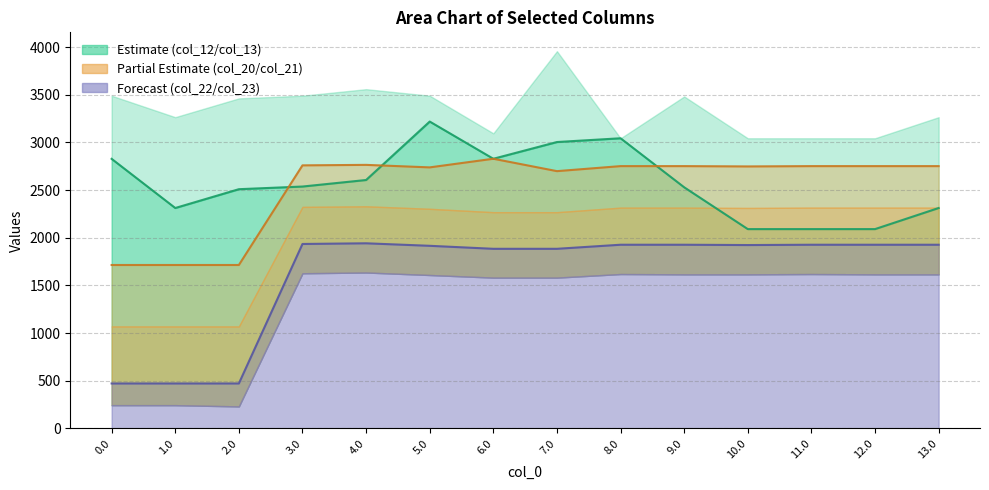

What is the sum of all col_20 values?

35439.0